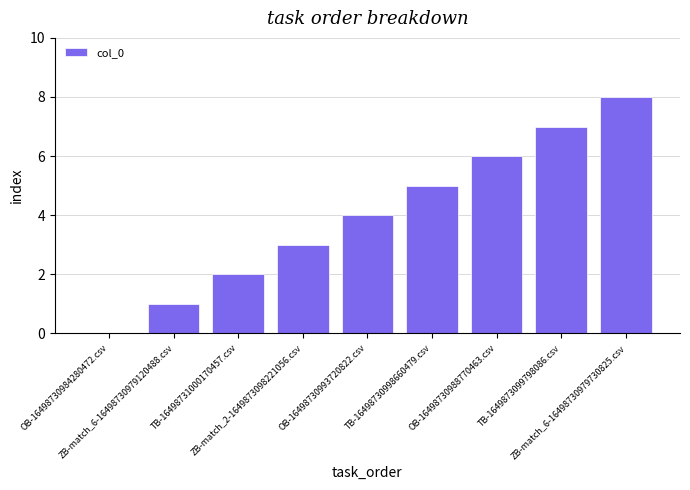

Which has a higher value, ZB-match_6-16498730979120488.csv or TB-16498730998660479.csv?

TB-16498730998660479.csv